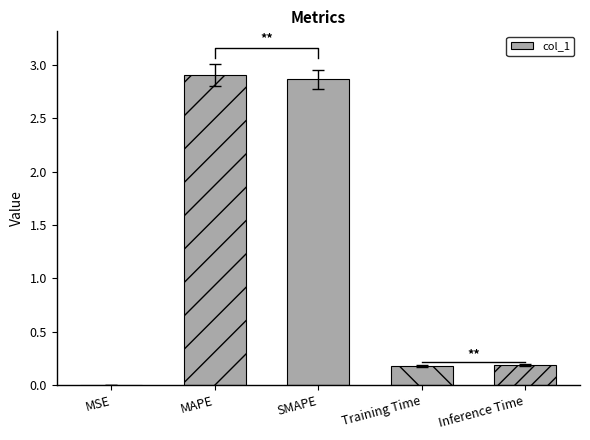

Rank the categories by value from lowest to highest.

MSE, Training Time, Inference Time, SMAPE, MAPE